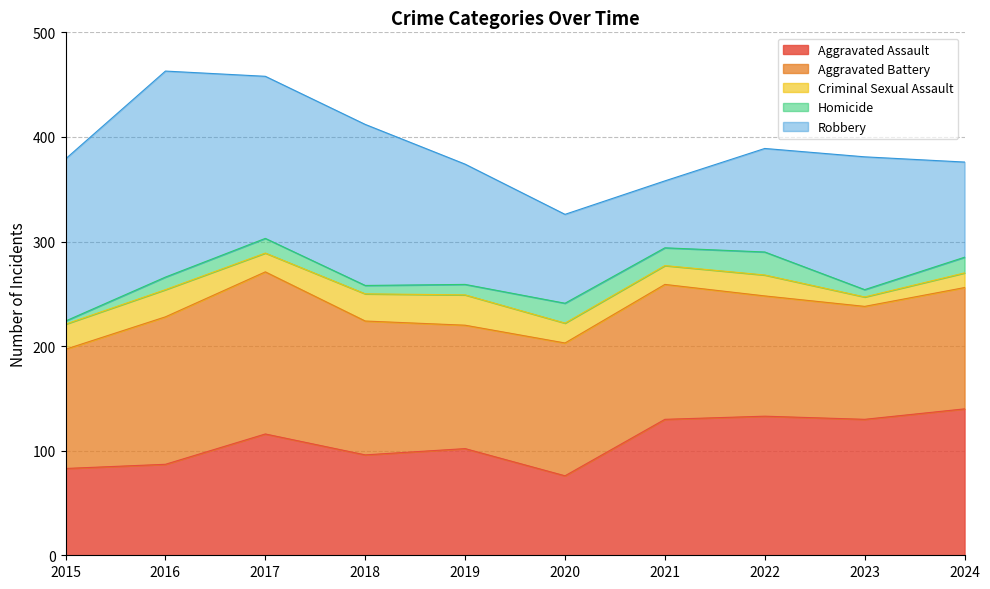

Which series has the largest total across all categories?

Aggravated Battery